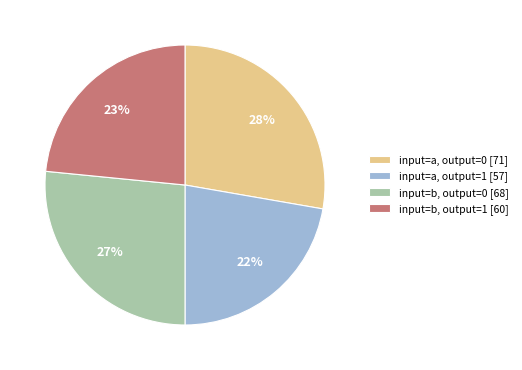

The input=a, output=1 [57] slice represents 11% of the pie. True or false?

False